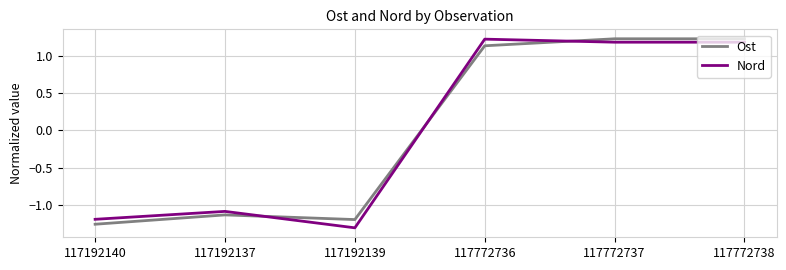

What is the difference between the Ost values at 117192140 and 117772737?

2.5